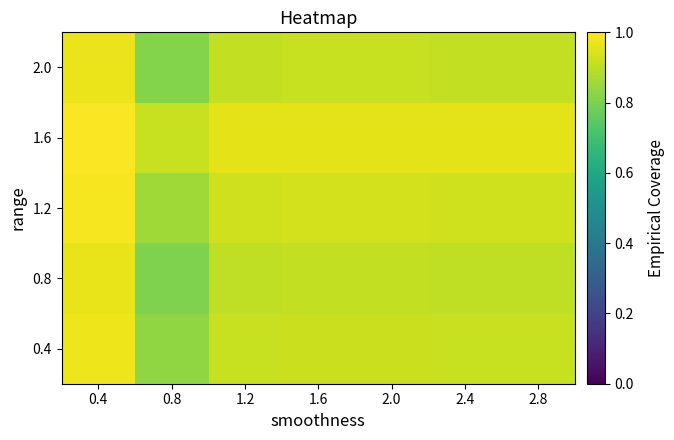

What is the total value across all series at 2.0?

4.6